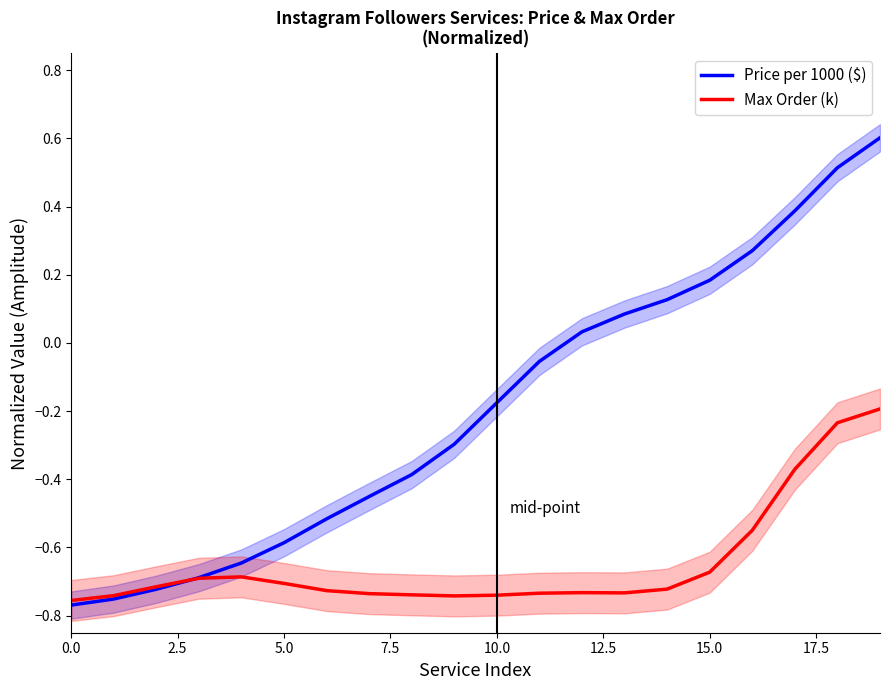

What is the maximum value for Price per 1000 ($)?

0.6